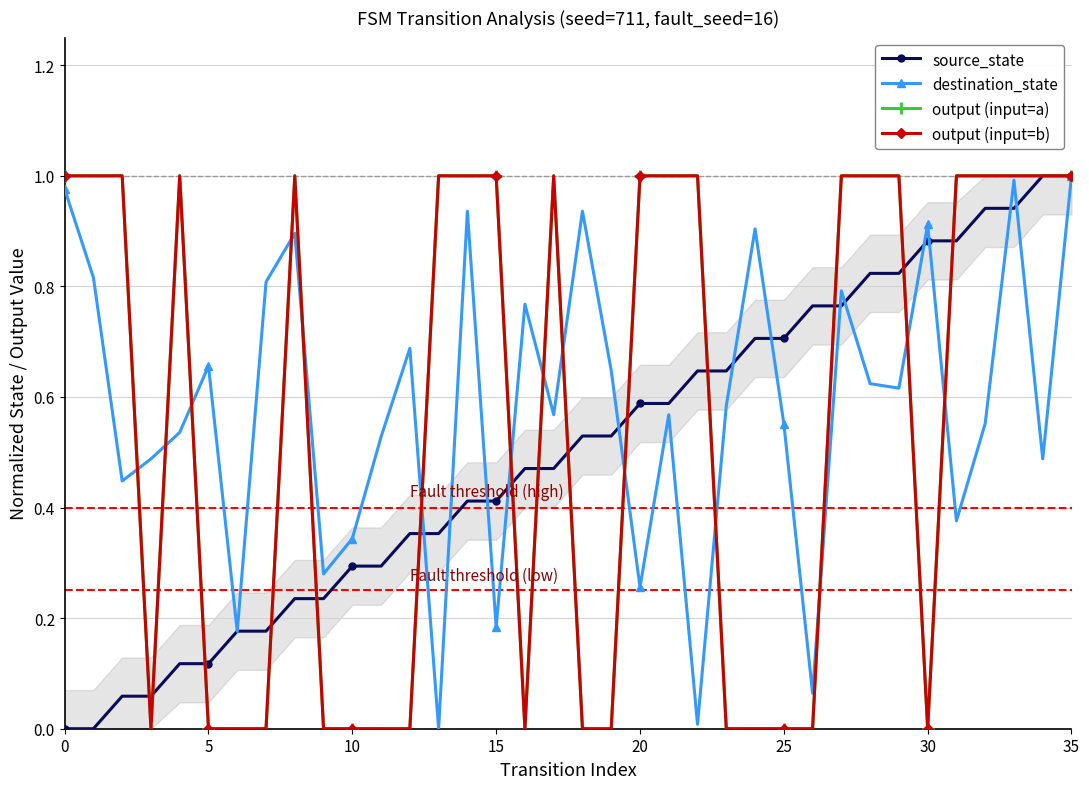

What is the total value across all series at 20?

2.7